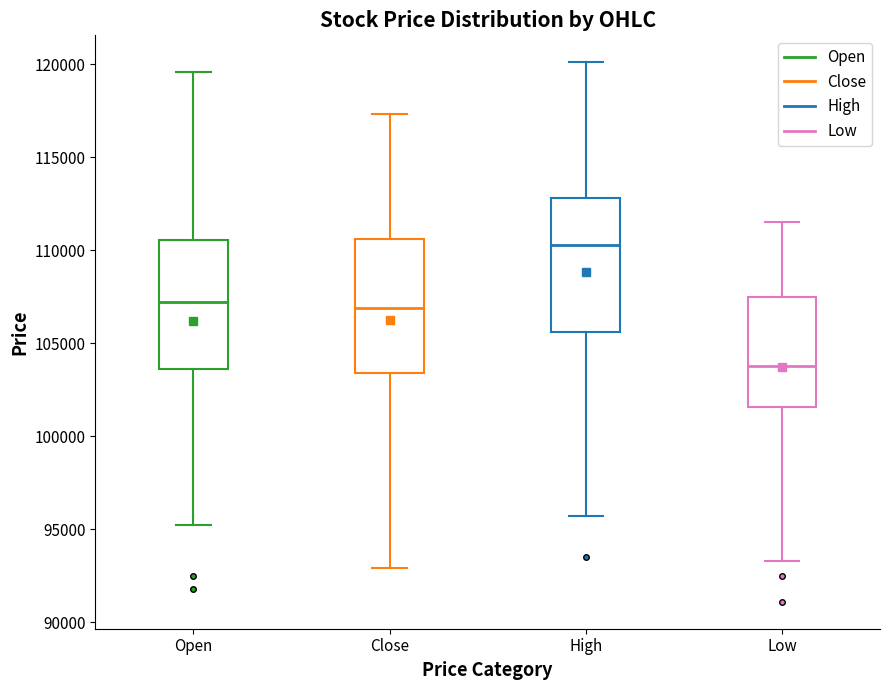

Reading left to right, transcribe this box plot: for each box, give where its median line is, the range the box spans, and where its two whiskers end, as read against the y-axis. The values are not printed on the chart, so give them approximately, as read against the axis.

Open: median 107000, box 103500 to 110500, whiskers 95000 to 119500
Close: median 107000, box 103500 to 110500, whiskers 93000 to 117500
High: median 110500, box 105500 to 113000, whiskers 95500 to 120000
Low: median 104000, box 101500 to 107500, whiskers 93500 to 111500